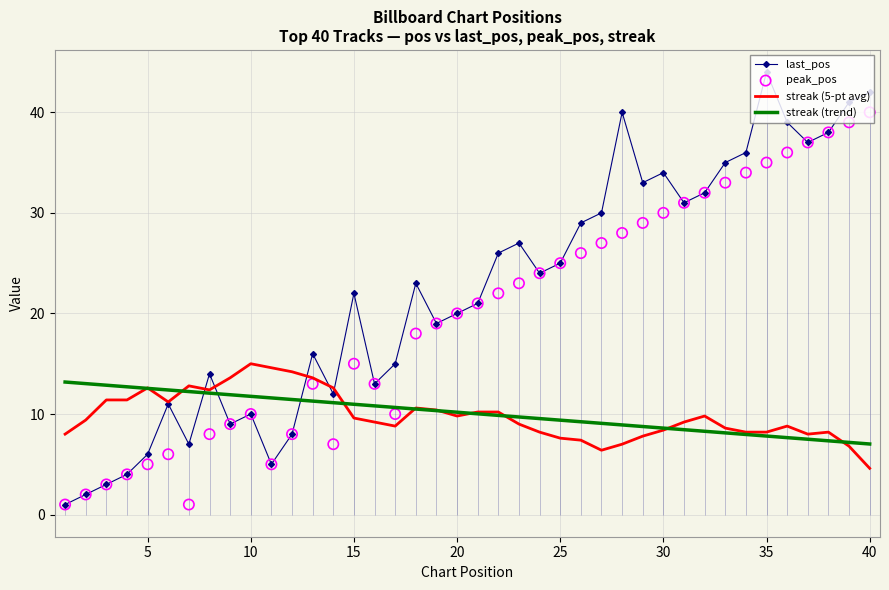

Which series has the largest Y range (max minus min)?

last_pos